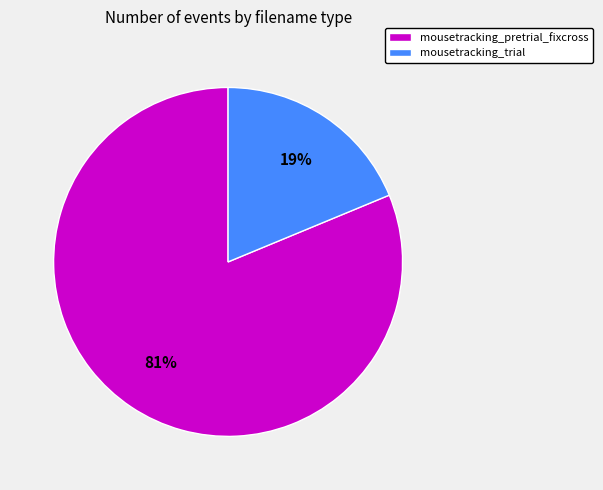

Which slice is the smallest?

mousetracking_trial